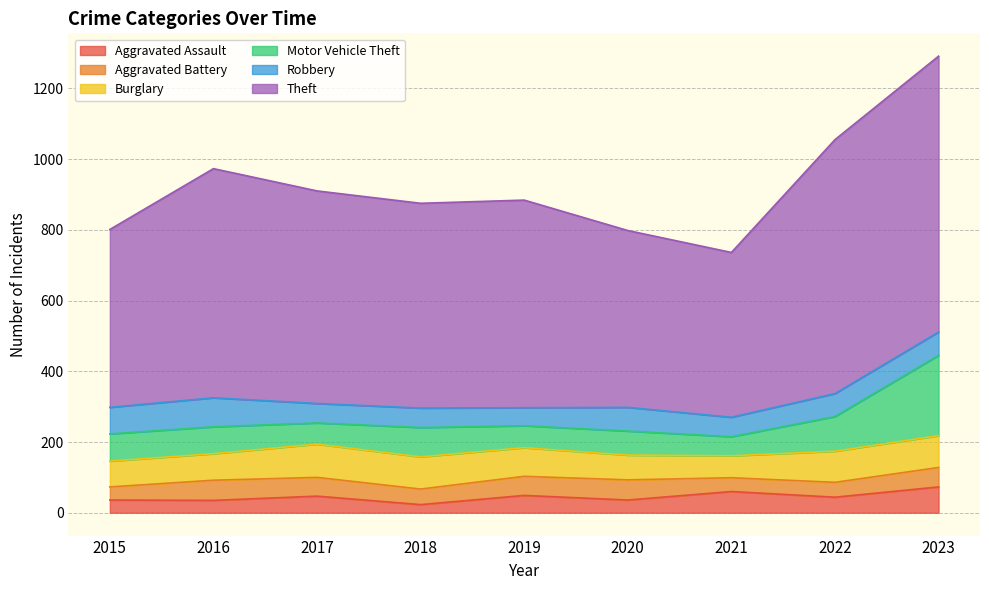

Which series has the largest range (max minus min)?

Theft